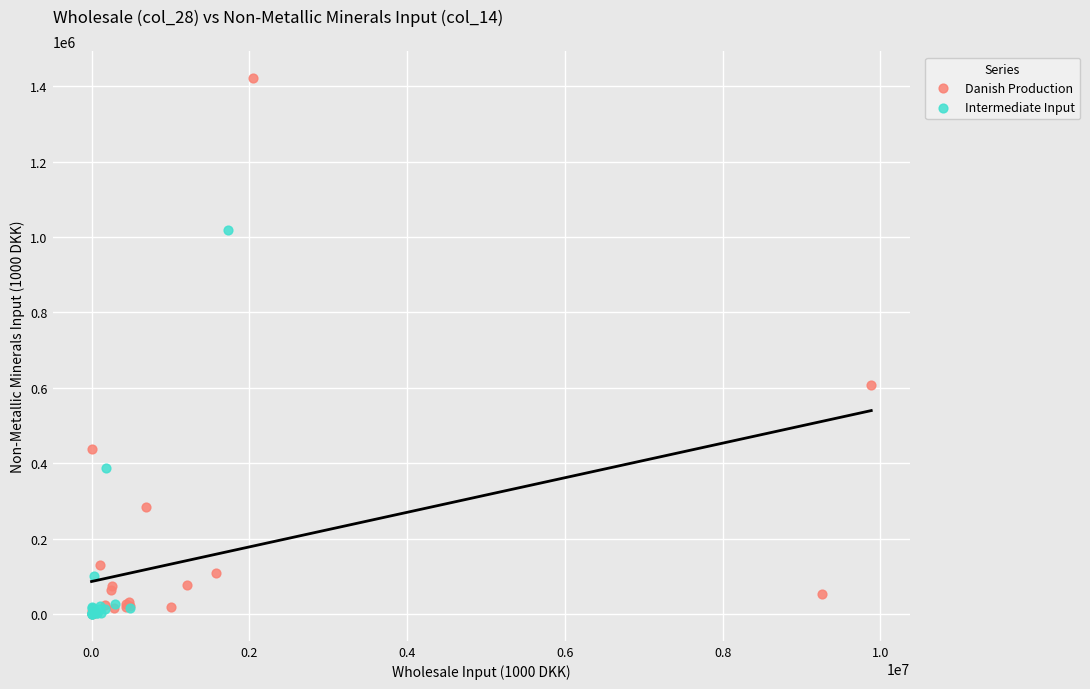

Which series reaches the maximum Y coordinate?

Danish Production